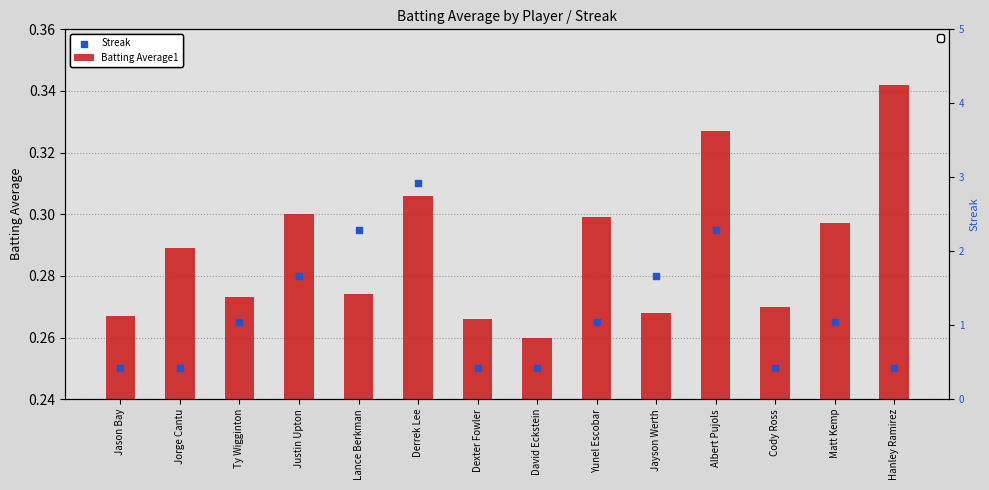

Which series reaches the maximum Y coordinate?

Streak